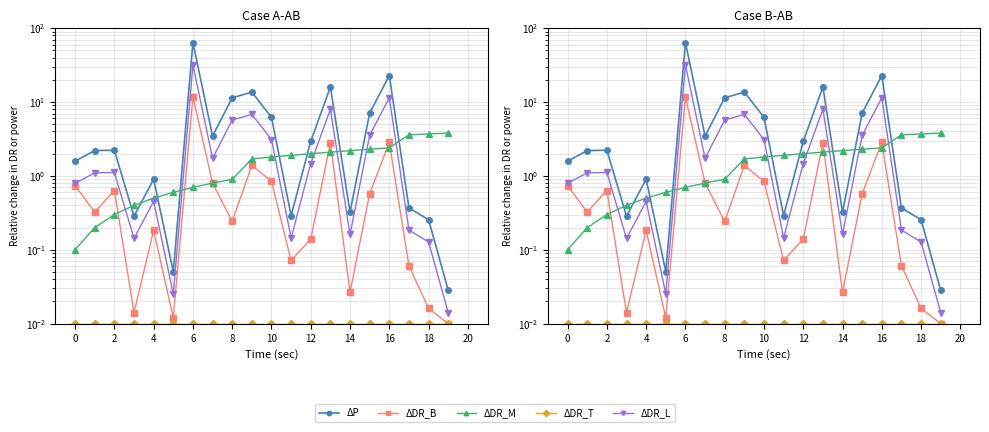

List the series in order of their peak value, lowest first.

ΔDR_T, ΔDR_M, ΔDR_B, ΔDR_L, ΔP